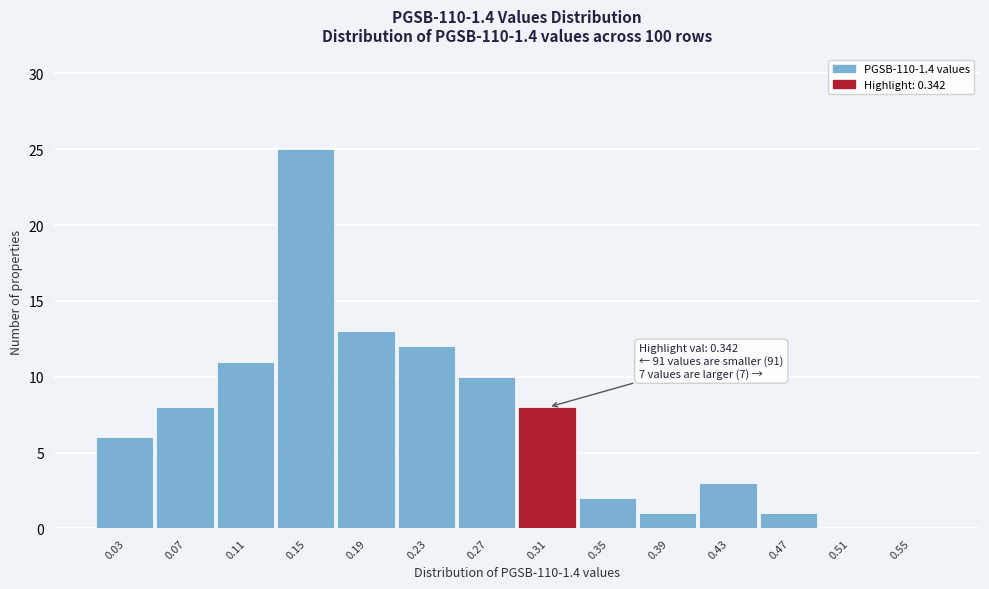

Reading left to right, extract all data points from this chart.

0.03=6	0.07=8	0.11=11	0.15=25	0.19=13	0.23=12	0.27=10	0.31=8	0.35=2	0.39=1	0.43=3	0.47=1	0.51=0	0.55=0